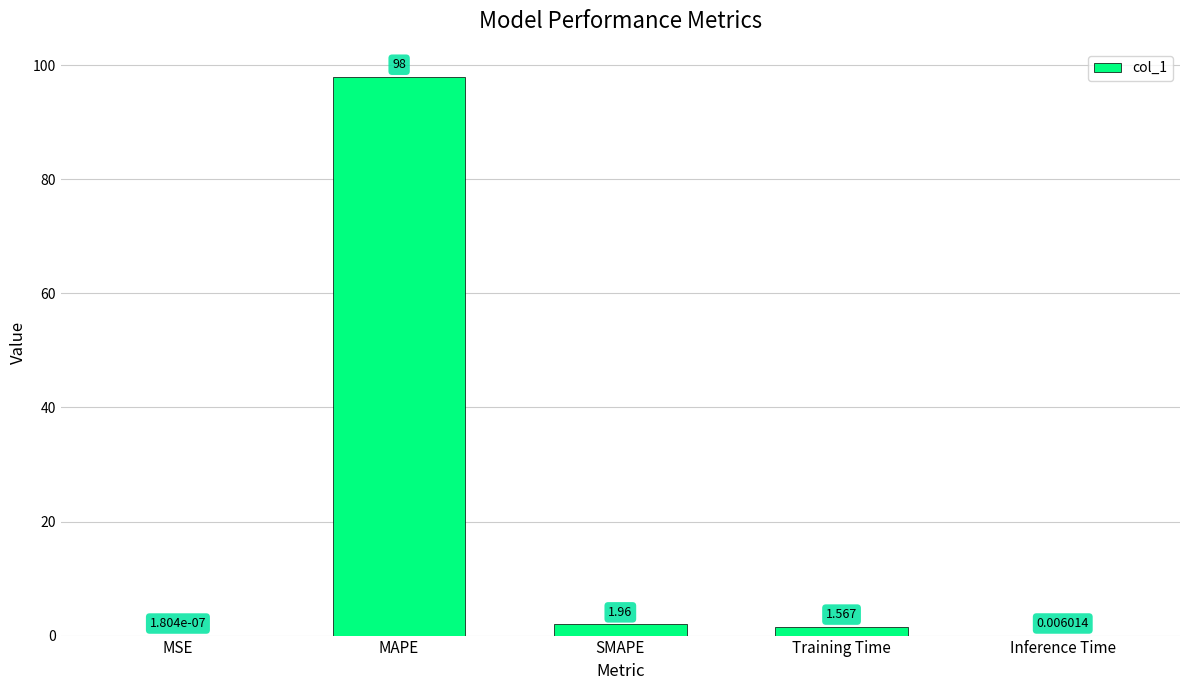

Where is the data nearest to the value 49?

SMAPE